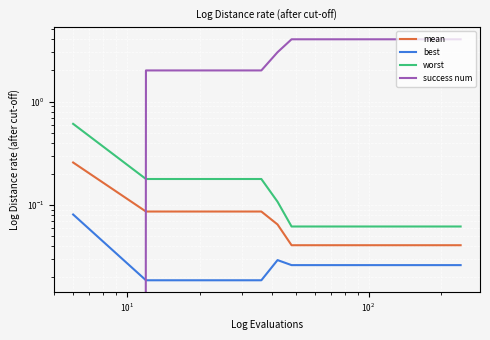

What is the difference between the second highest and minimum values in the success num series?

4.0